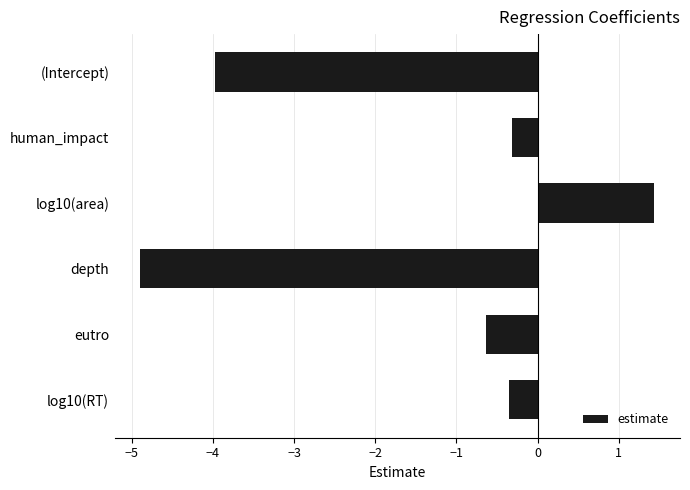

Does the chart contain stacked bars?

No